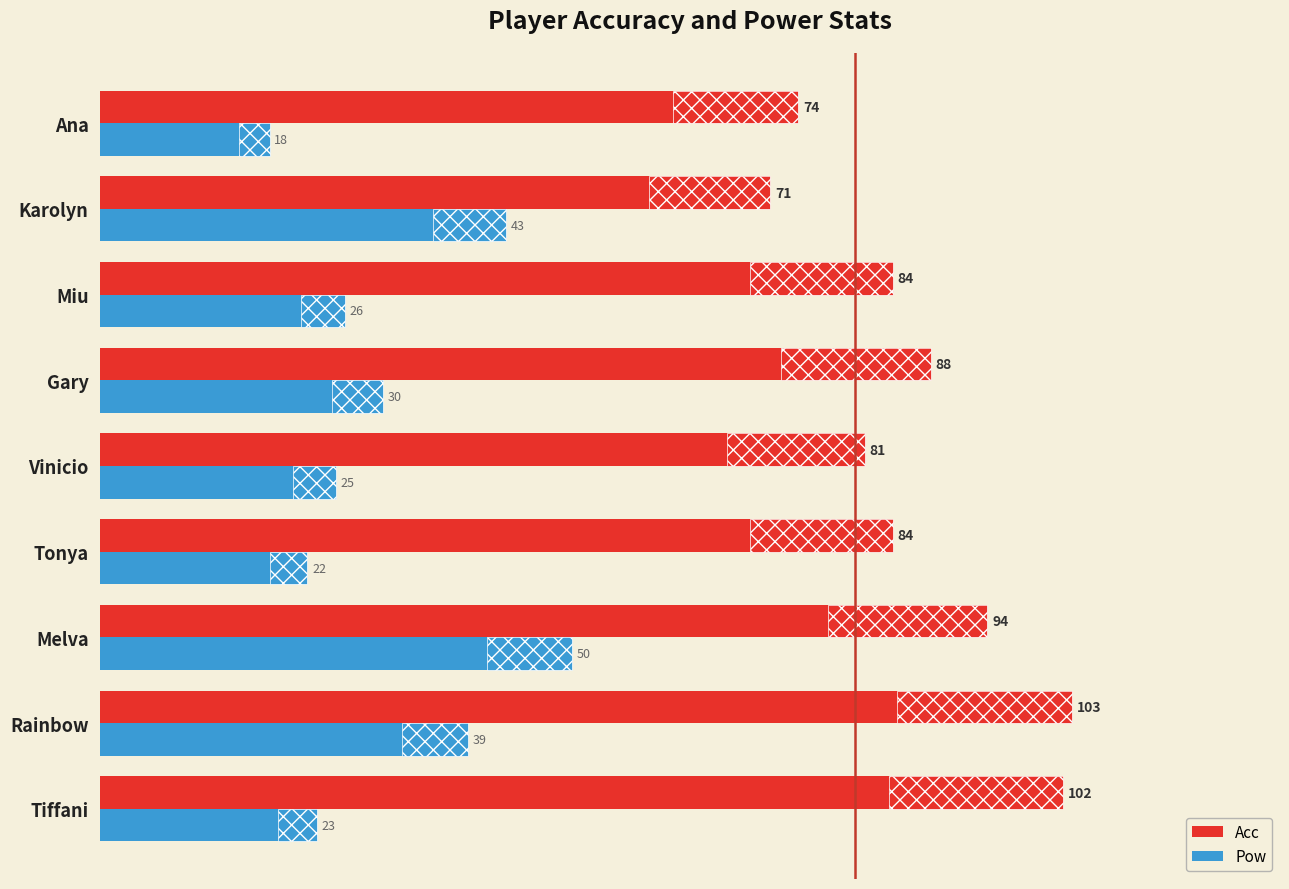

Are the bars horizontal?

Yes